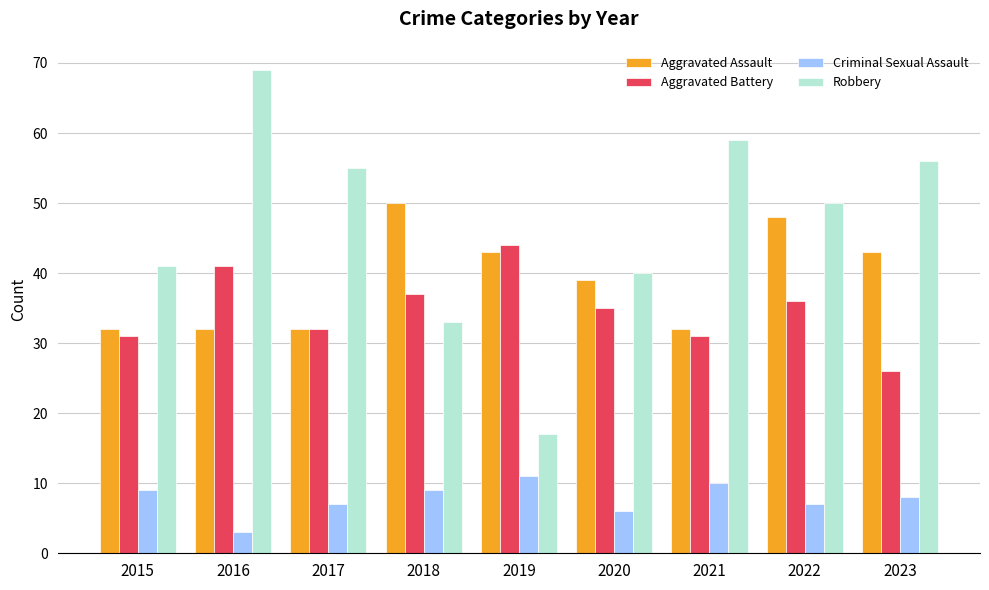

Which series has the largest total across all categories?

Robbery